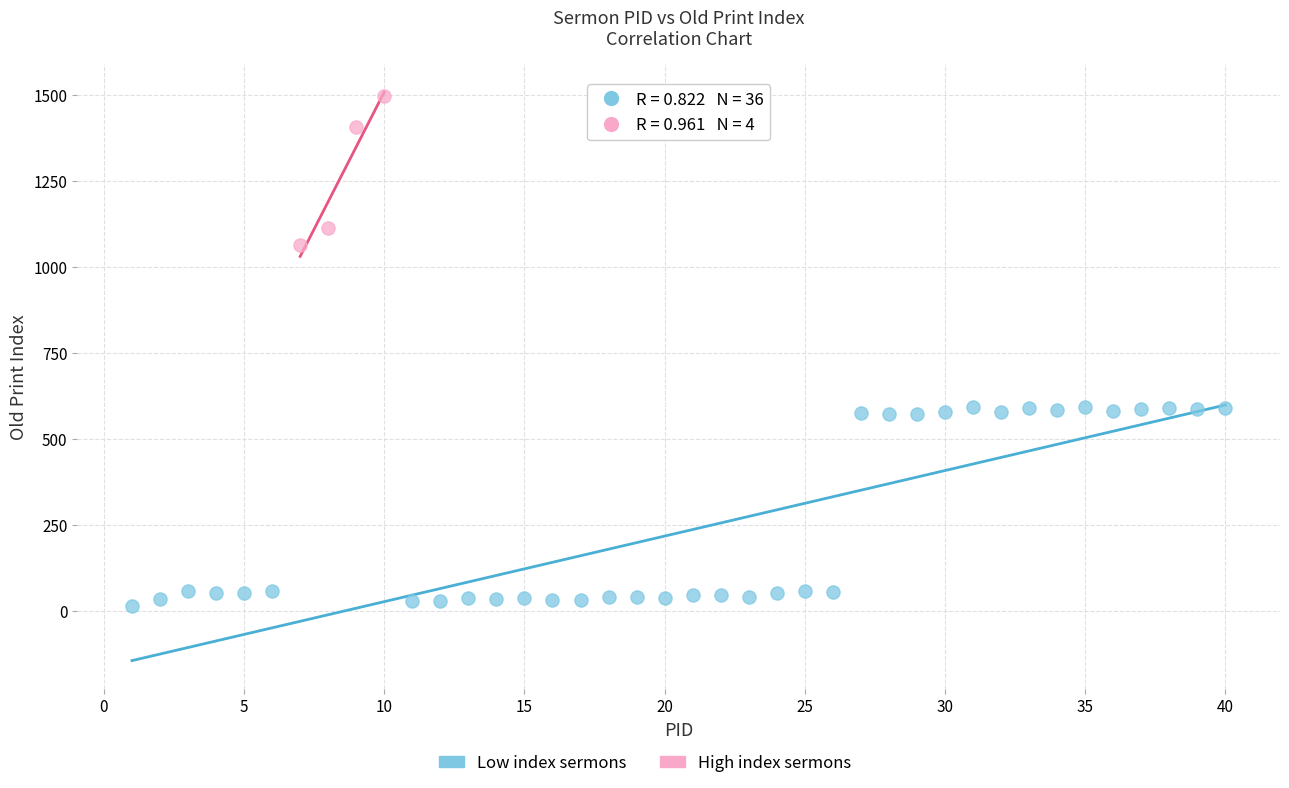

Which series has the largest Y range (max minus min)?

Low index sermons